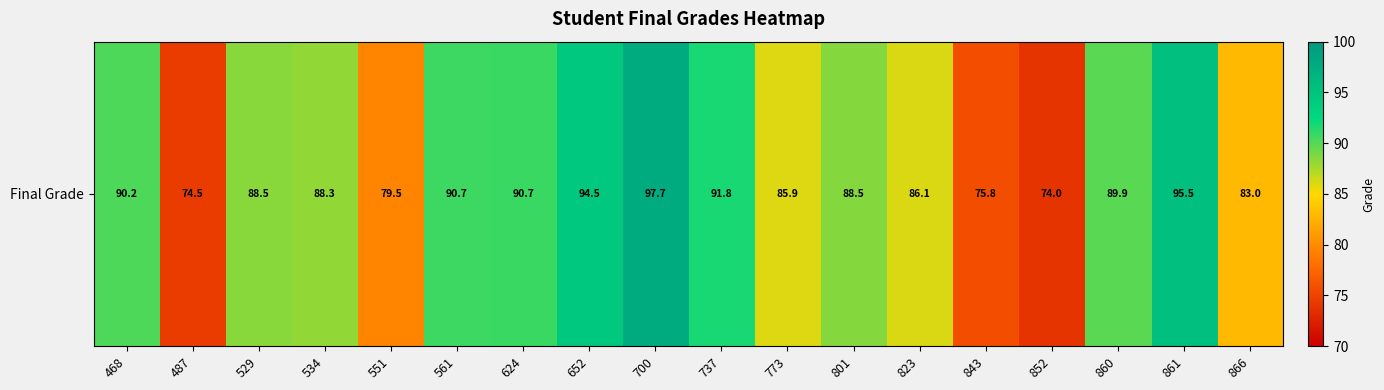

Reading left to right, transcribe all the data shown in this chart.

468=90.2	487=74.5	529=88.5	534=88.3	551=79.5	561=90.7	624=90.7	652=94.5	700=97.7	737=91.8	773=85.9	801=88.5	823=86.1	843=75.8	852=74.0	860=89.9	861=95.5	866=83.0